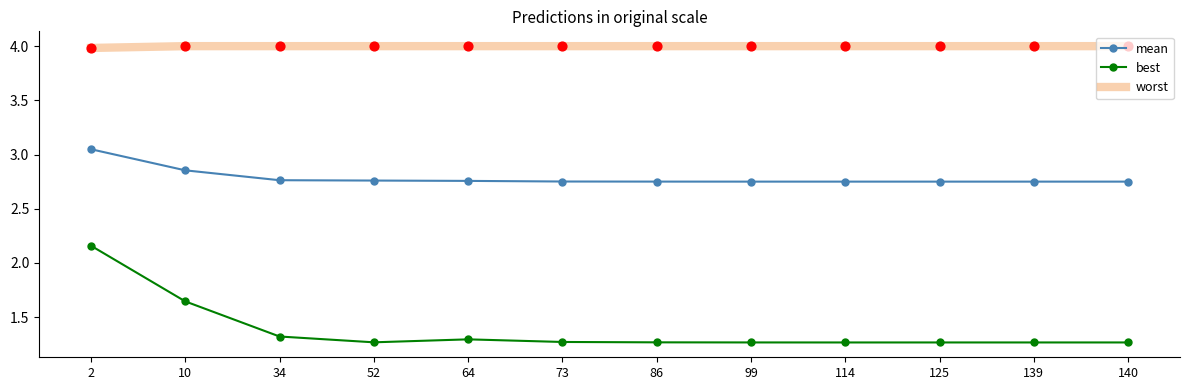

Which series has the largest total across all categories?

worst